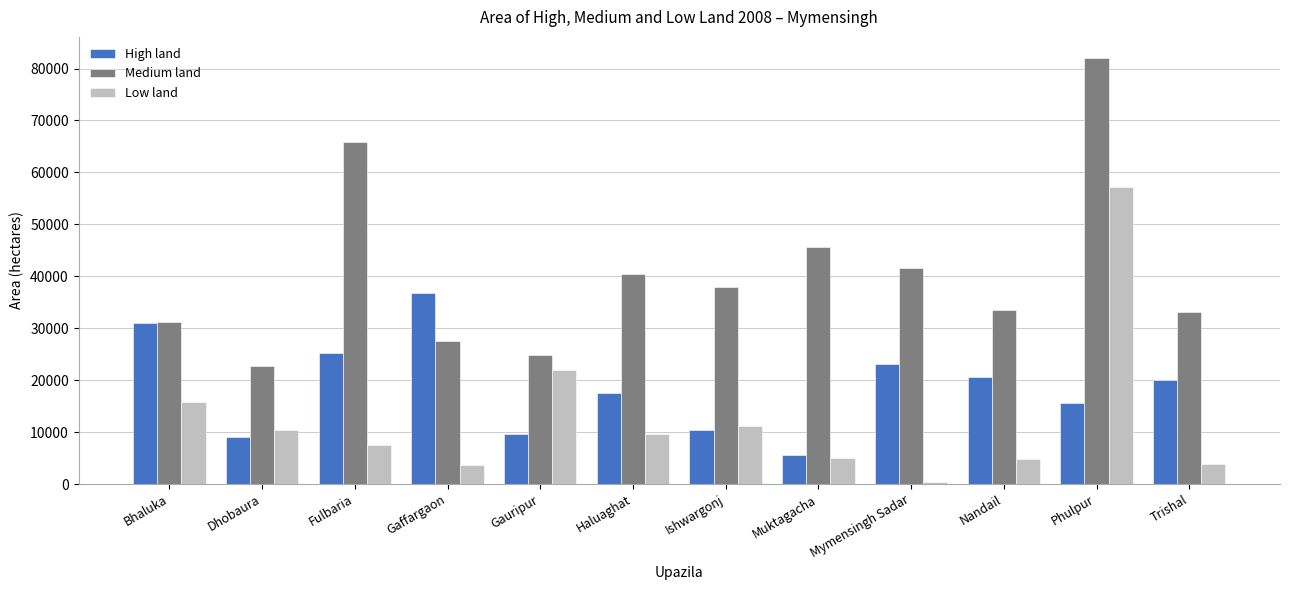

True or false: High land has a value of 30949 at Bhaluka.

True